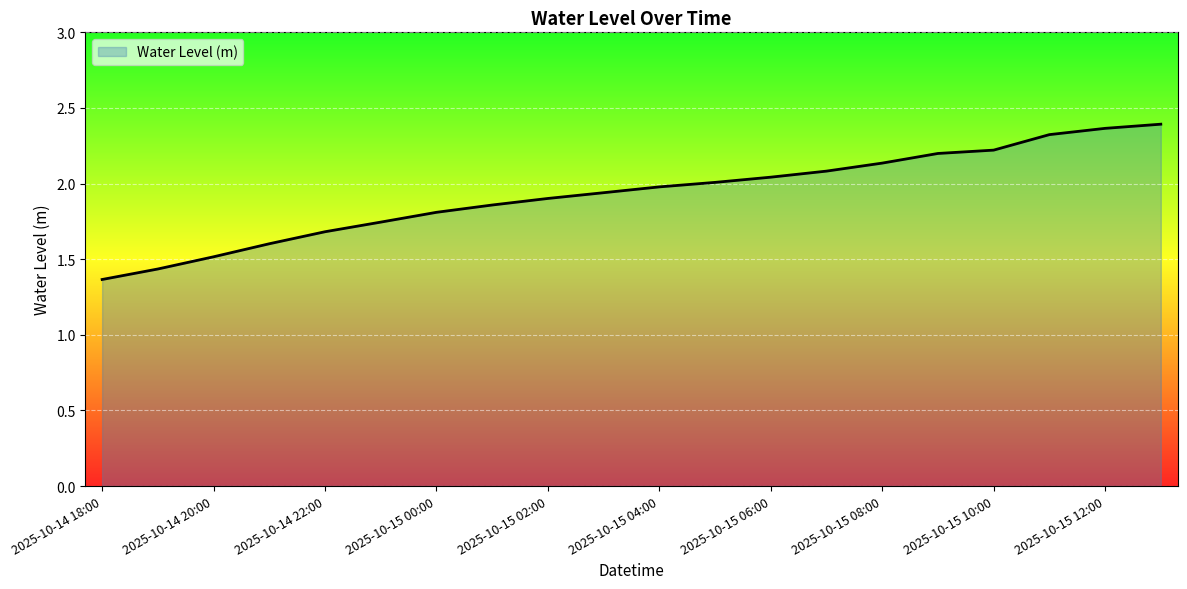

How many lines are shown in the chart?

1